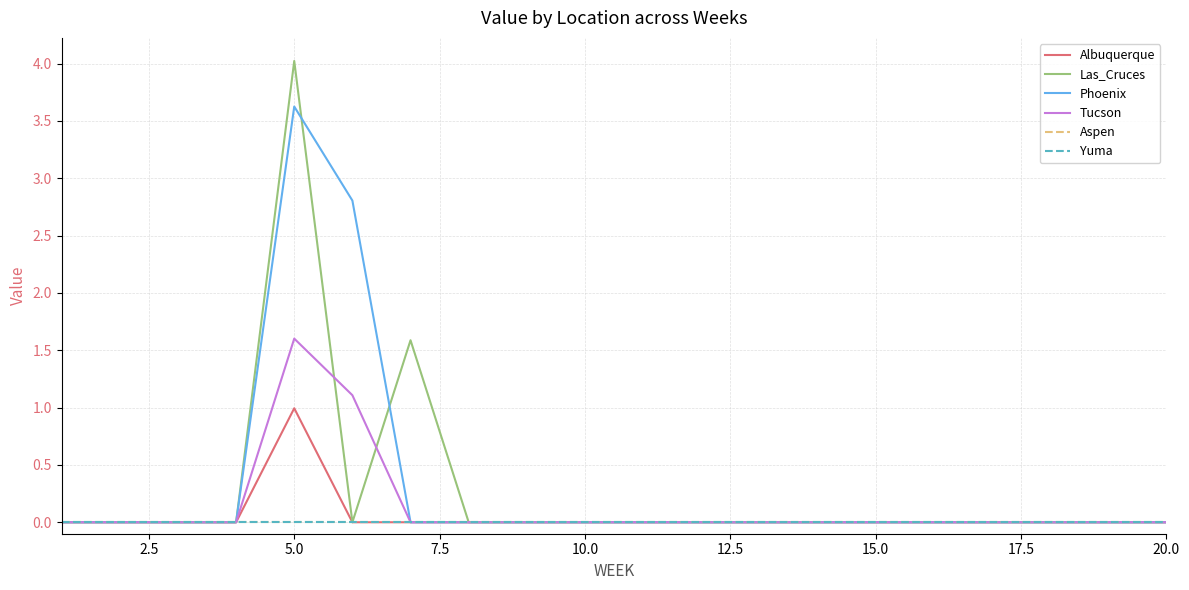

What is the average value of the Tucson series?

0.1